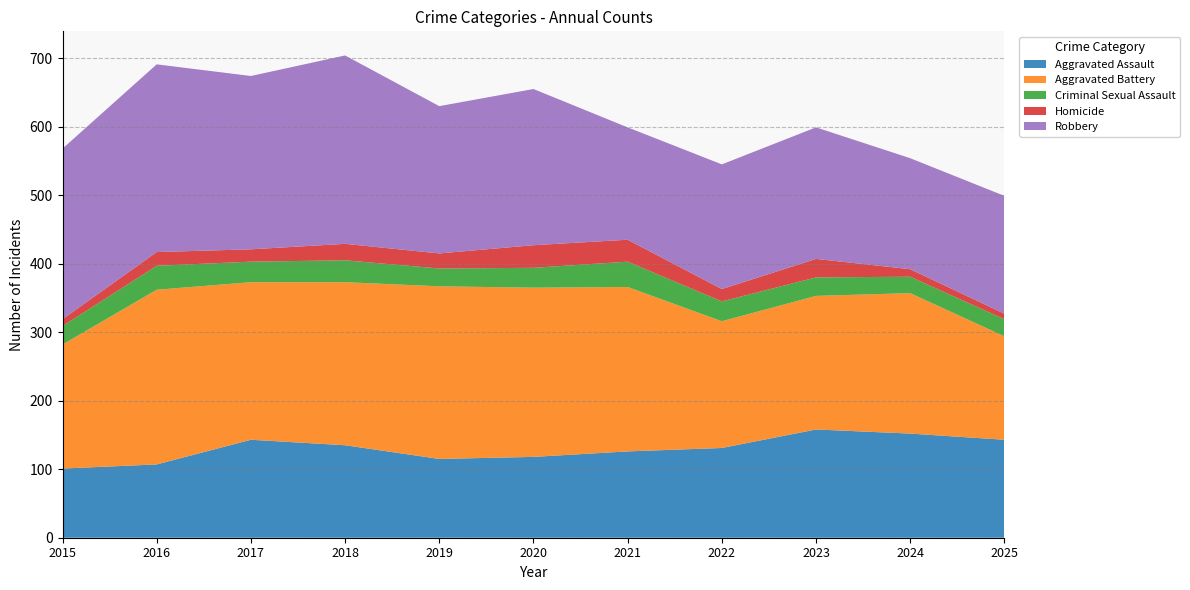

Reading left to right, list all the values displayed in this chart.

Aggravated Assault: 101	107	143	135	115	118	126	131	158	152	143
Aggravated Battery: 181	255	230	238	252	247	240	185	195	205	151
Criminal Sexual Assault: 27	35	30	32	26	29	37	29	27	24	25
Homicide: 10	20	18	24	22	33	32	18	27	11	8
Robbery: 249	274	253	275	215	228	164	182	192	162	172